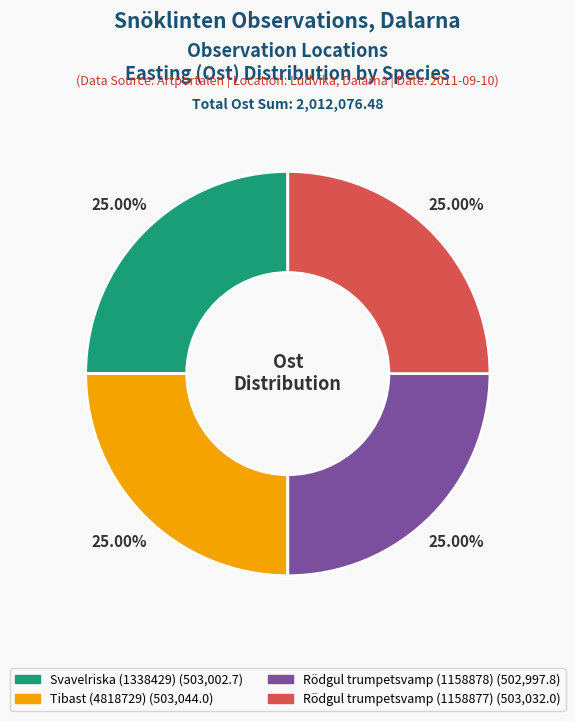

What percentage is the Rödgul trumpetsvamp (1158877) slice, to the nearest percent?

25%